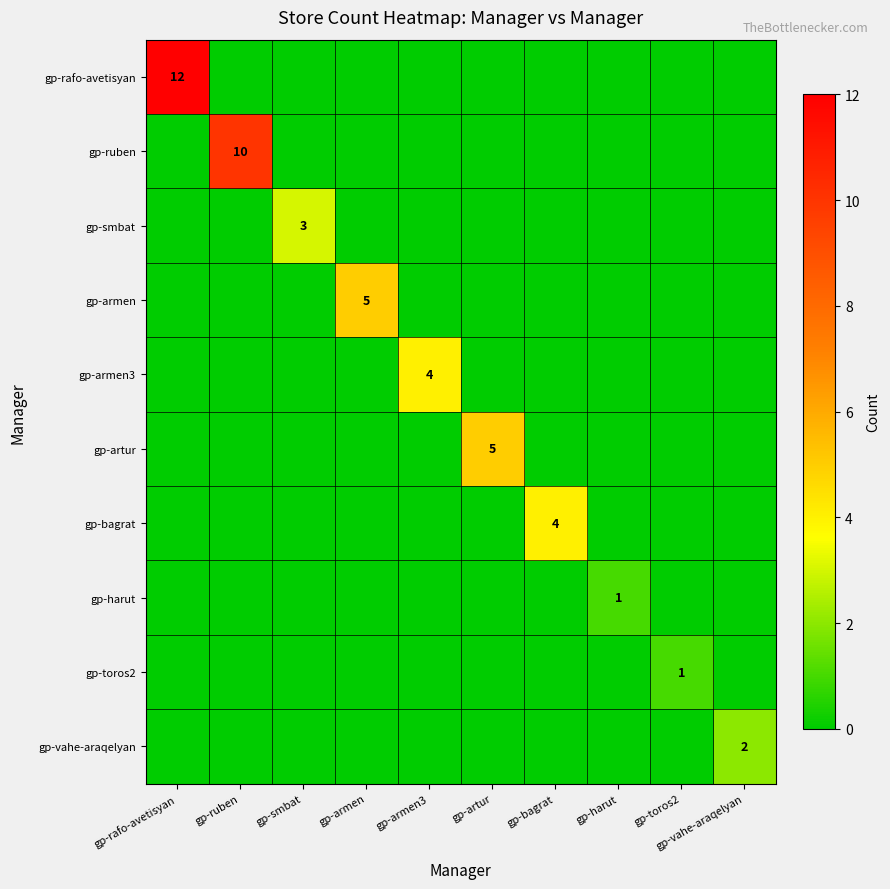

Is the value of gp-ruben at gp-bagrat greater than the value of gp-toros2 at gp-smbat?

No